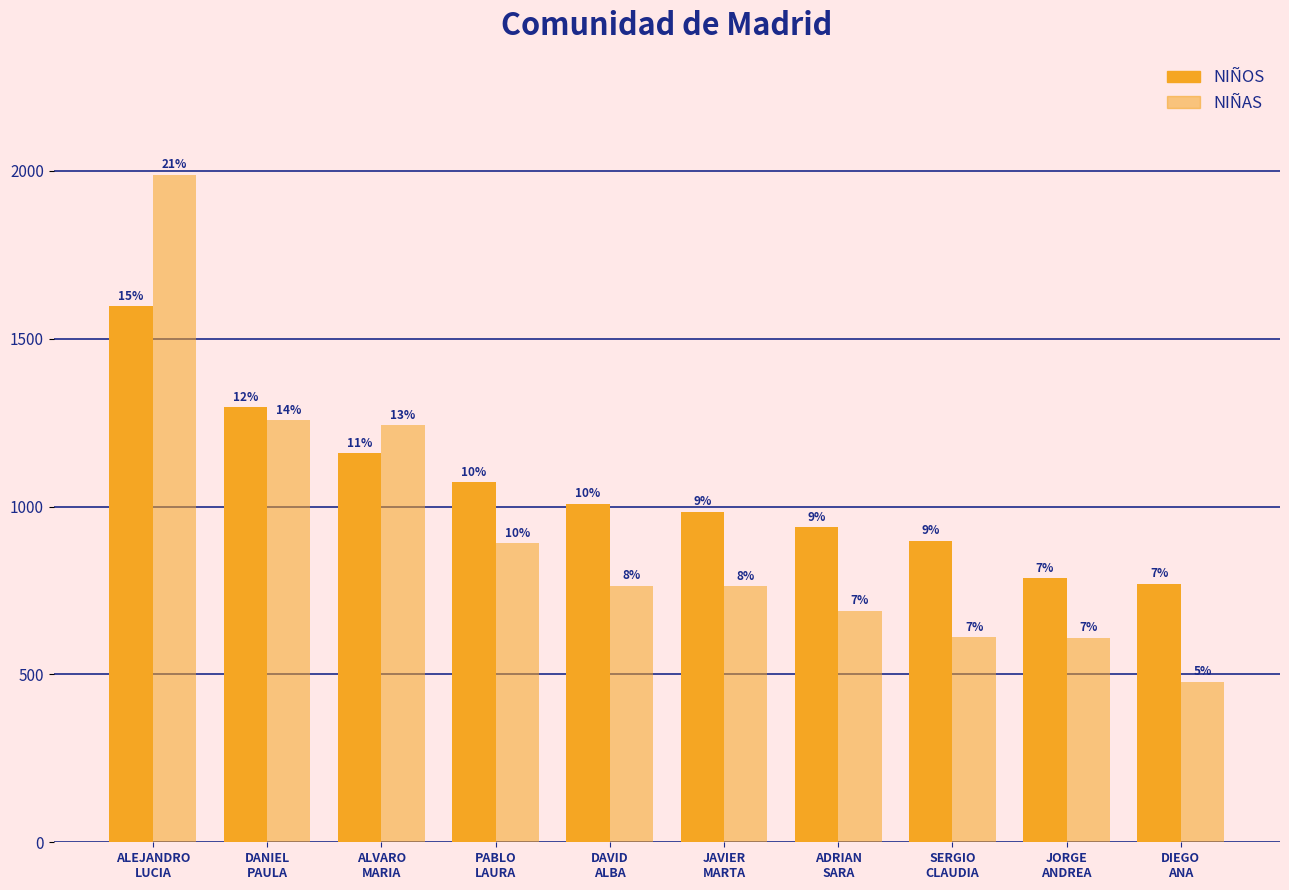

Reading left to right, extract all data points from this chart.

NIÑOS: ALEJANDRO
LUCIA=1597	DANIEL
PAULA=1296	ALVARO
MARIA=1160	PABLO
LAURA=1073	DAVID
ALBA=1009	JAVIER
MARTA=985	ADRIAN
SARA=938	SERGIO
CLAUDIA=899	JORGE
ANDREA=786	DIEGO
ANA=770
NIÑAS: ALEJANDRO
LUCIA=1989	DANIEL
PAULA=1258	ALVARO
MARIA=1243	PABLO
LAURA=891	DAVID
ALBA=764	JAVIER
MARTA=763	ADRIAN
SARA=690	SERGIO
CLAUDIA=611	JORGE
ANDREA=609	DIEGO
ANA=478